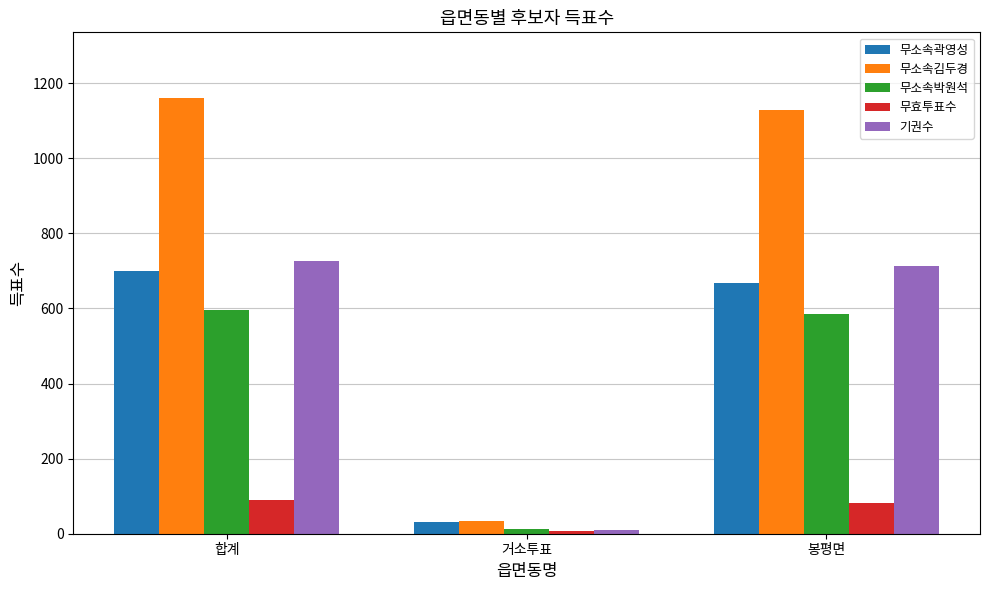

The value of 무소속김두경 at 합계 is 350. True or false?

False